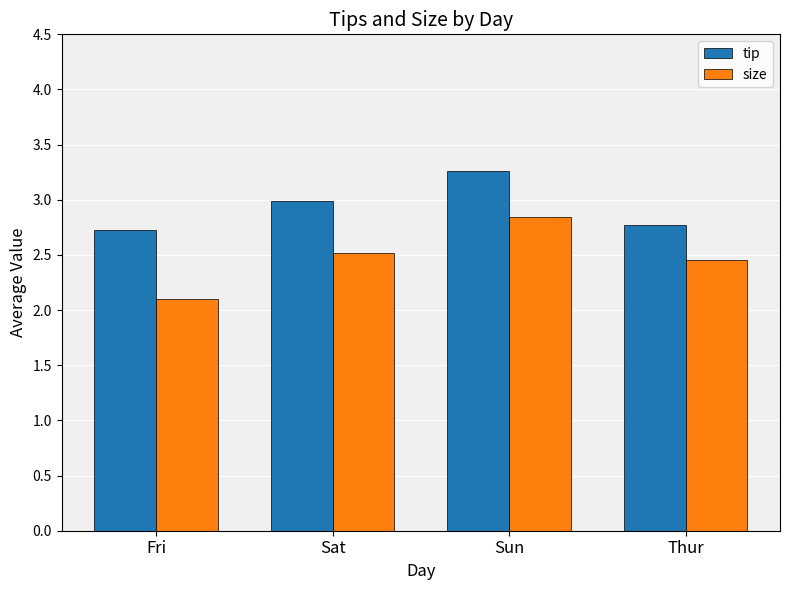

What is the difference between the maximum and minimum values in the tip series?

0.5